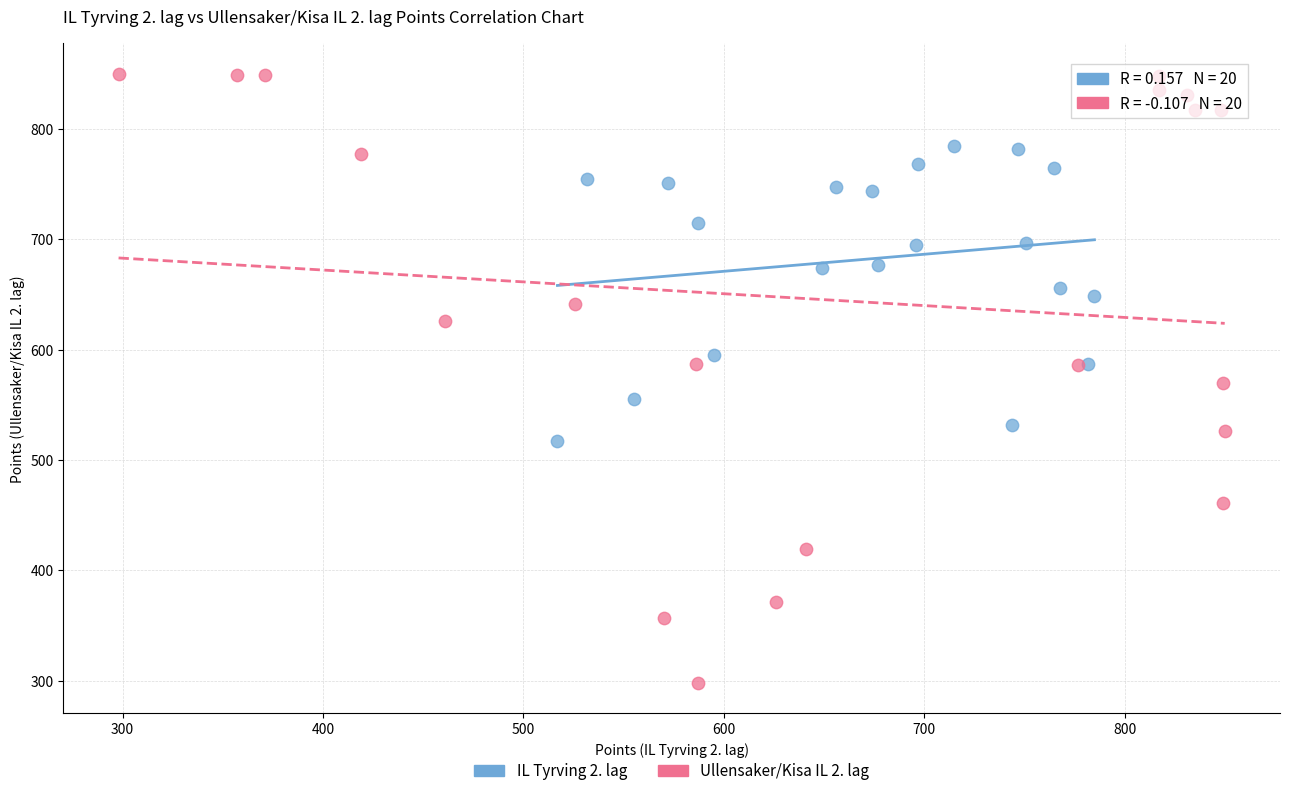

Which series contains the highest Y value?

Ullensaker/Kisa IL 2. lag